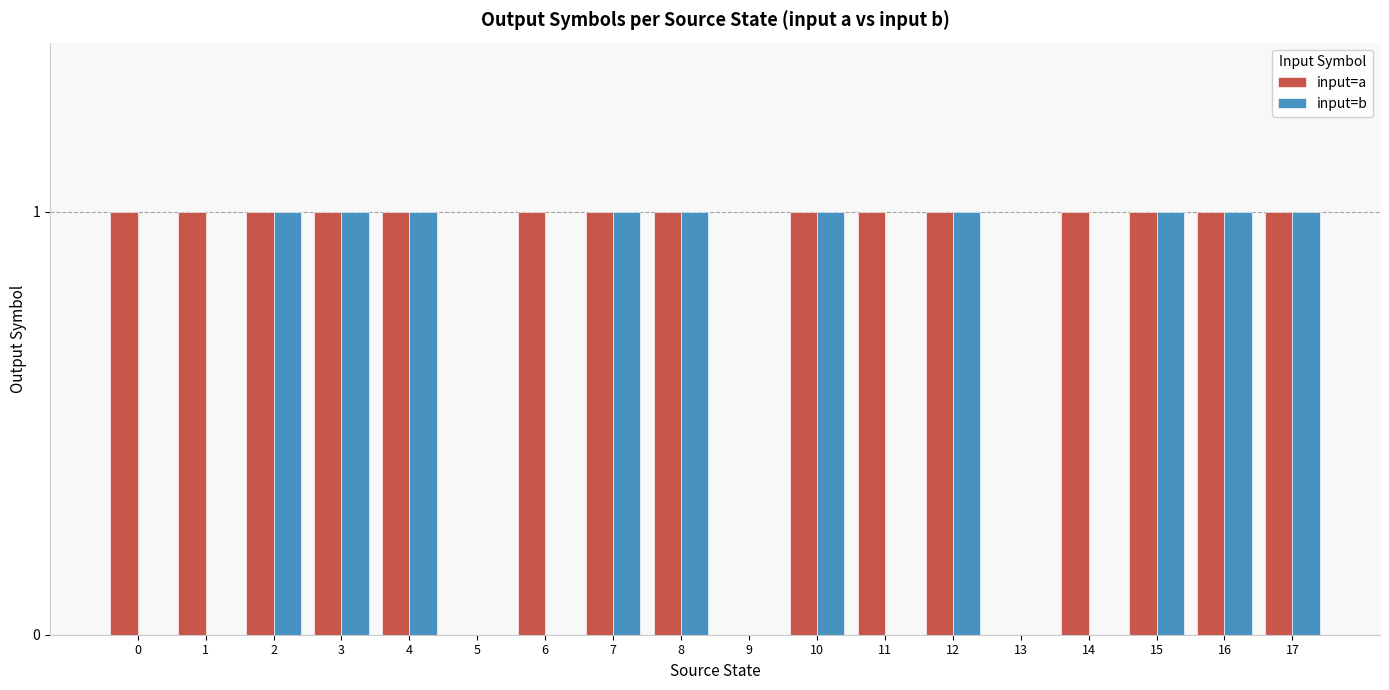

Which series changed the most between 2 and 11?

input=b